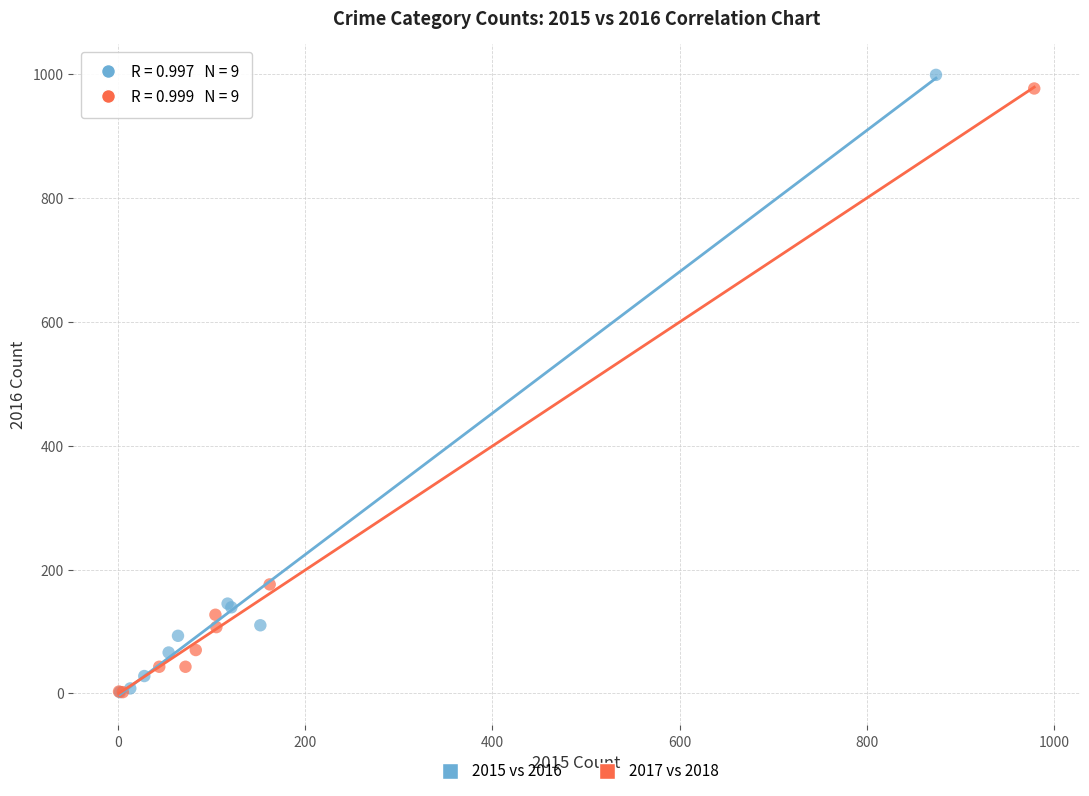

Which series contains the highest Y value?

2015 vs 2016